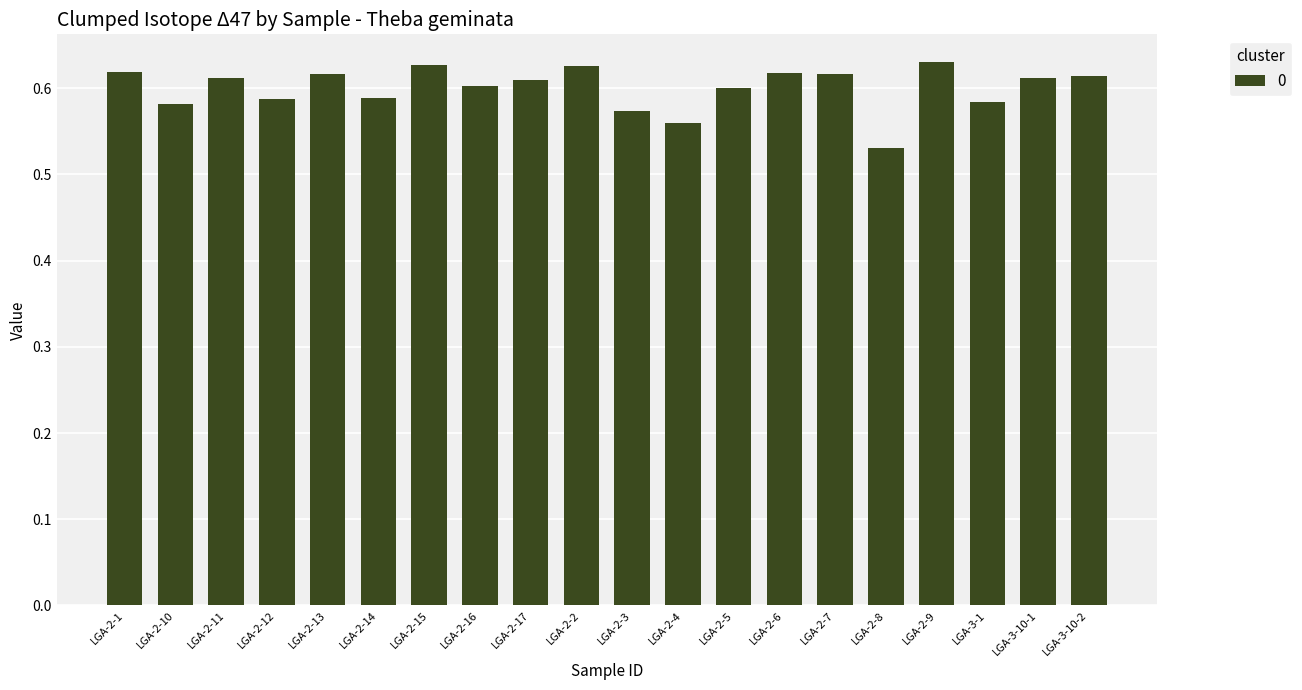

How many categories are shown in the chart?

20